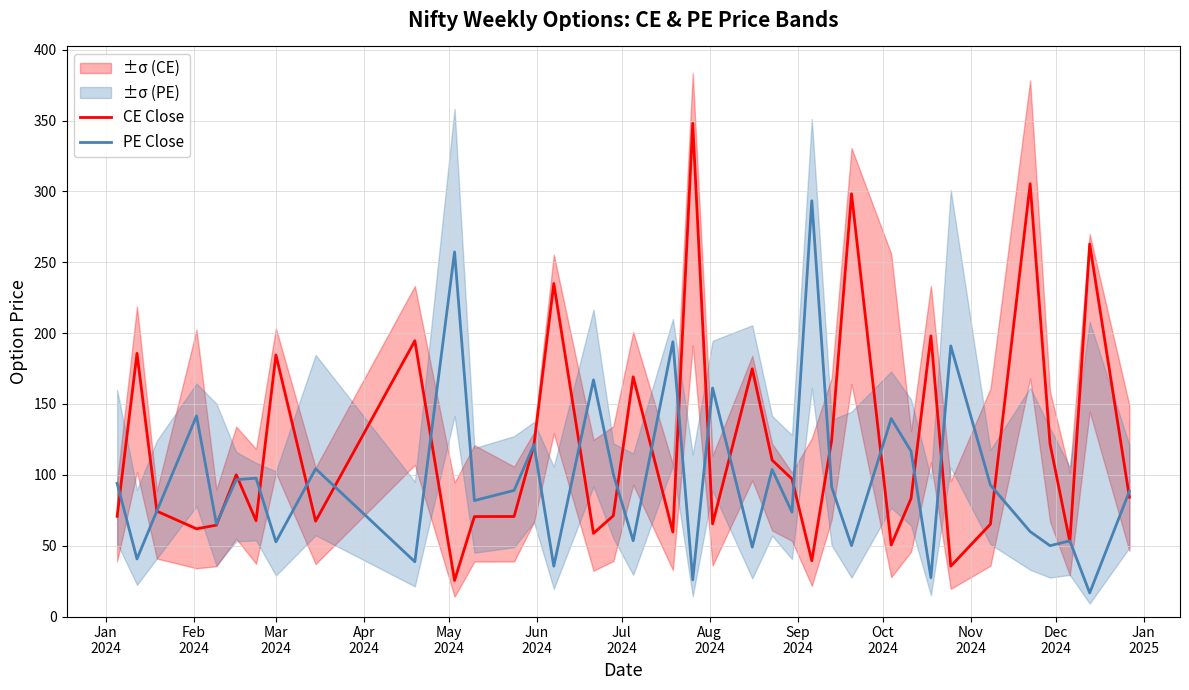

List the series in order of their overall mean, lowest first.

PE Close, CE Close